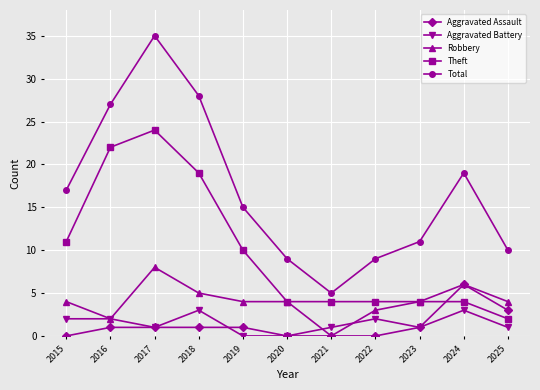

How many lines are shown in the chart?

5